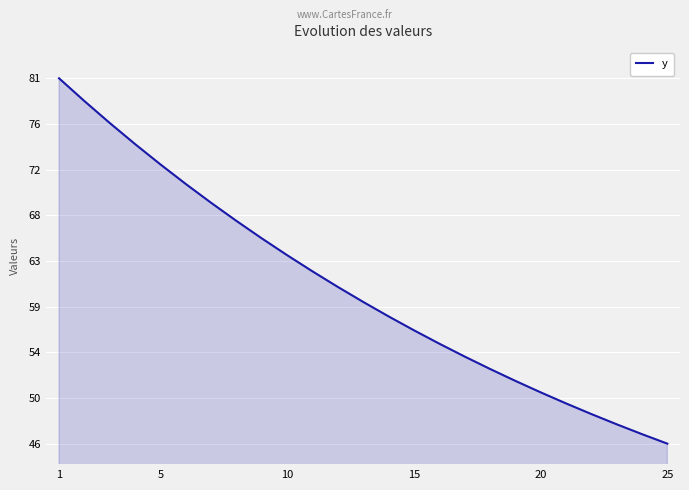

What is the difference between the second highest and minimum values?

33.0